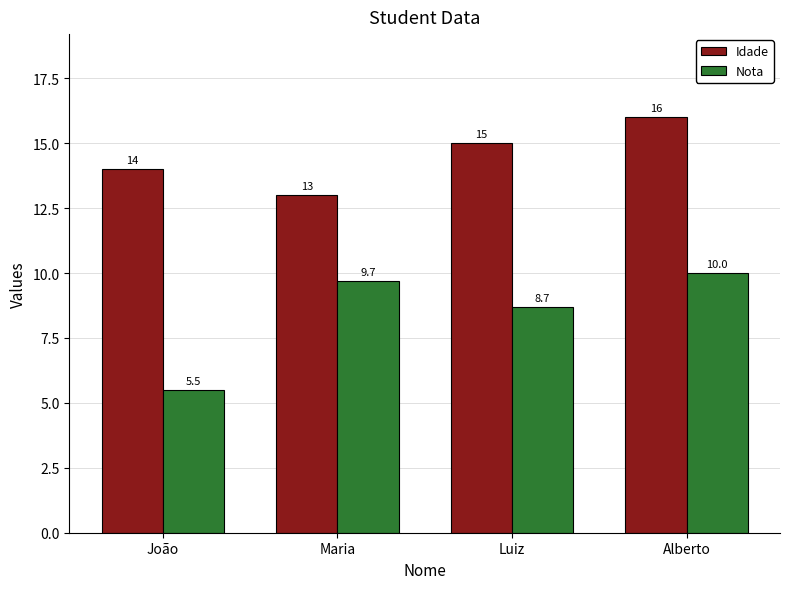

The Nota series shows 10.0 at Alberto. True or false?

True